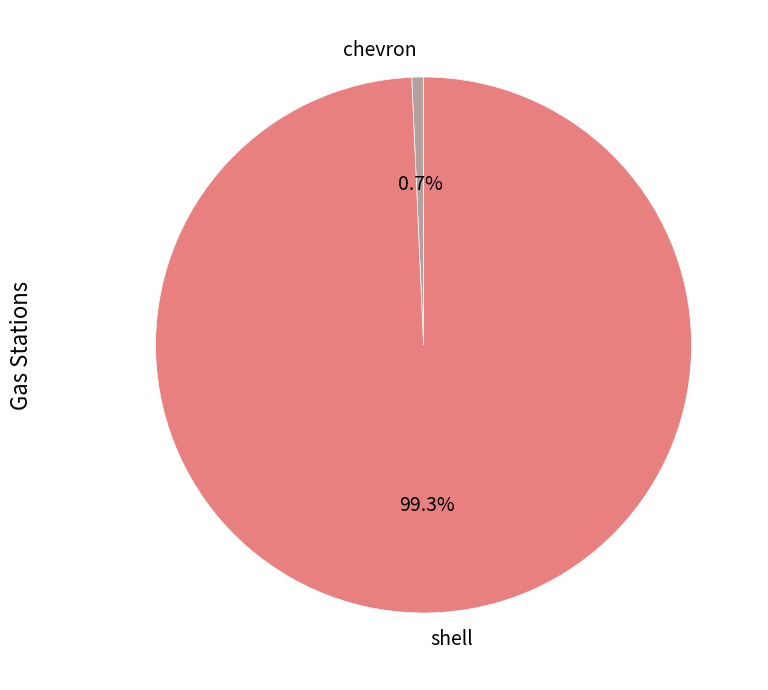

Count the number of slices in the pie.

2